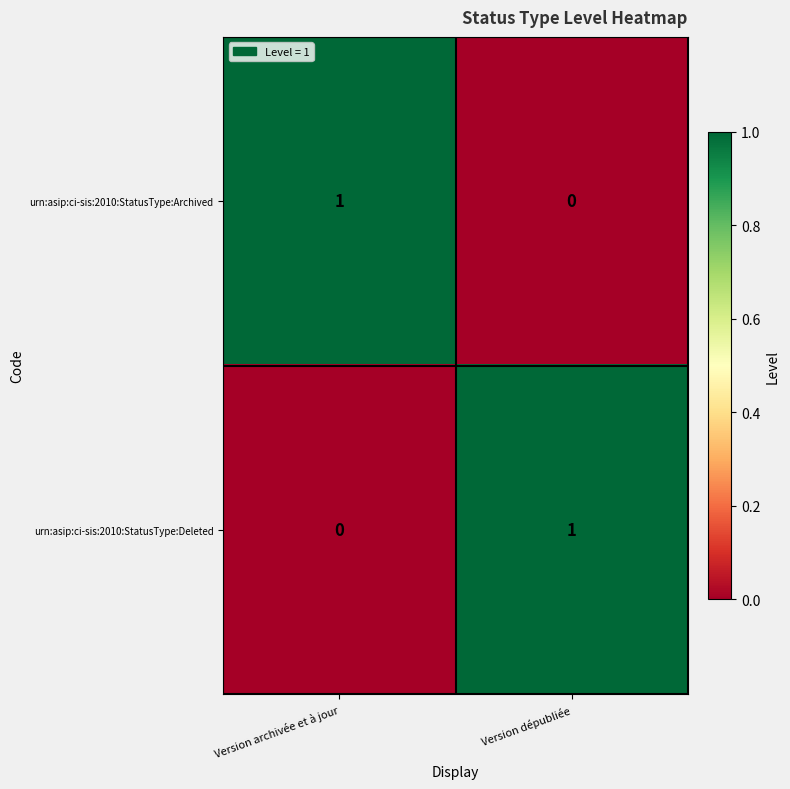

Reading left to right, transcribe all the data shown in this chart.

urn:asip:ci-sis:2010:StatusType:Archived: 1	0
urn:asip:ci-sis:2010:StatusType:Deleted: 0	1